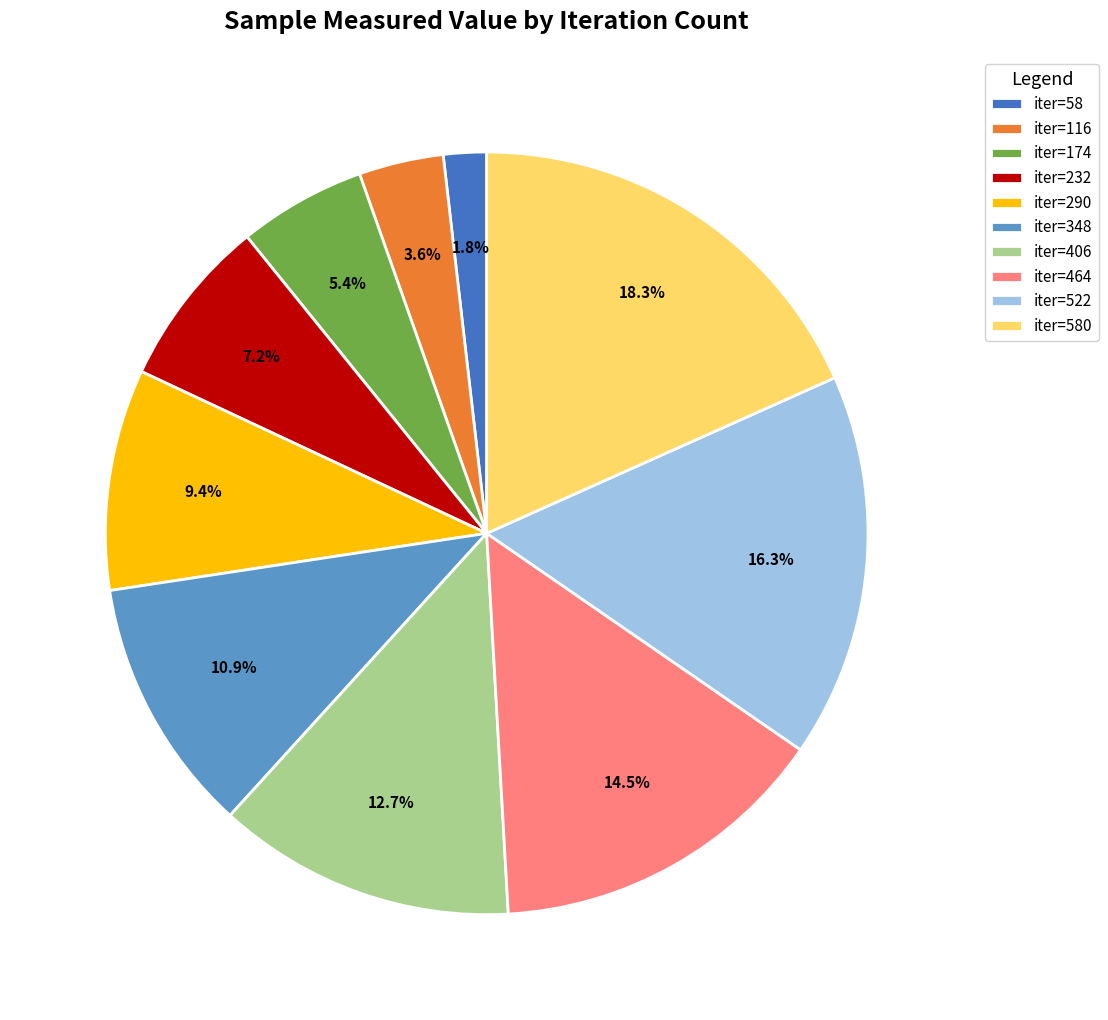

Approximately how many times larger is the value at iter=232 compared to iter=58?

4.0